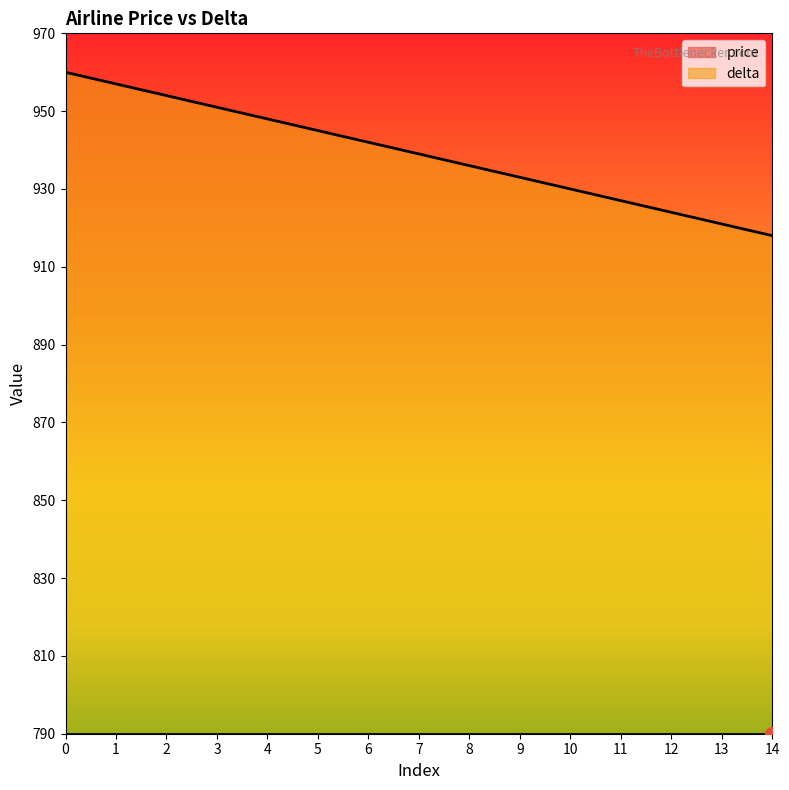

Rank the categories by value from lowest to highest.

14, 13, 12, 11, 10, 9, 8, 7, 6, 5, 4, 3, 2, 1, 0